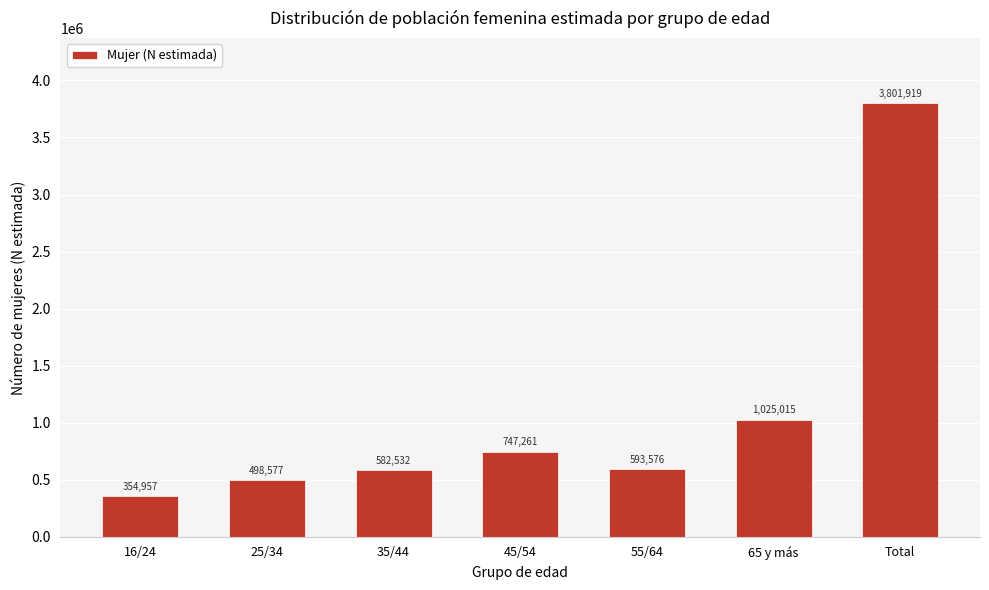

Reading right to left, what are all the values shown in this chart?

3801919	1025015	593576	747261	582532	498577	354957